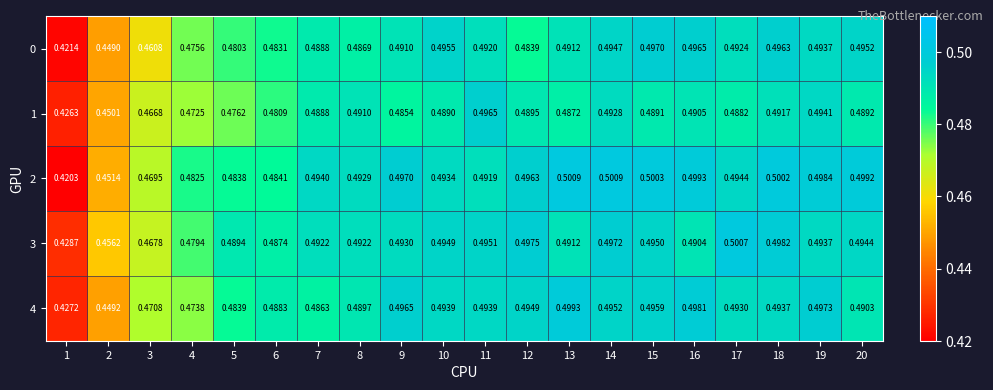

Is the value of 2 at 1 greater than the value of 1 at 16?

No